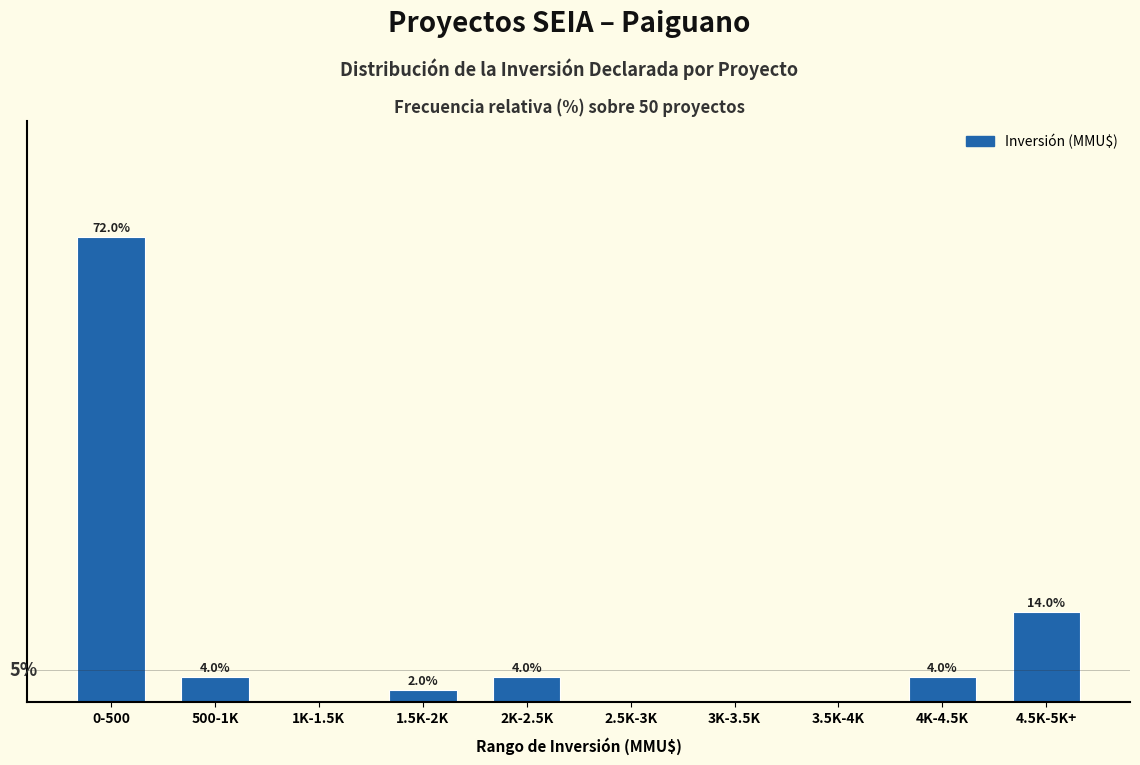

At which label does the data first exceed 4?

0-500